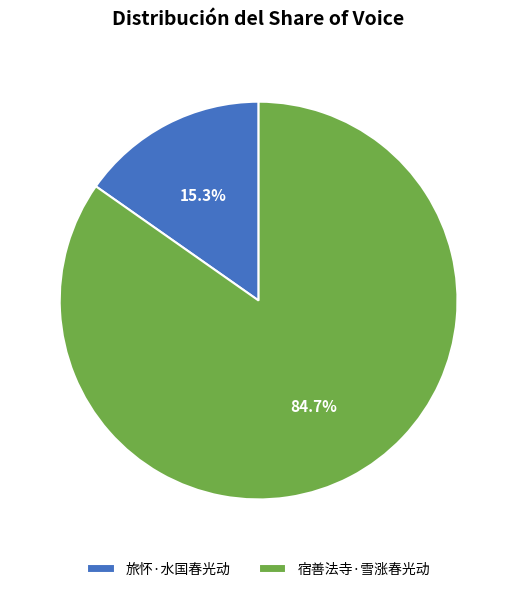

Rank the categories by value from lowest to highest.

旅怀·水国春光动, 宿善法寺·雪涨春光动